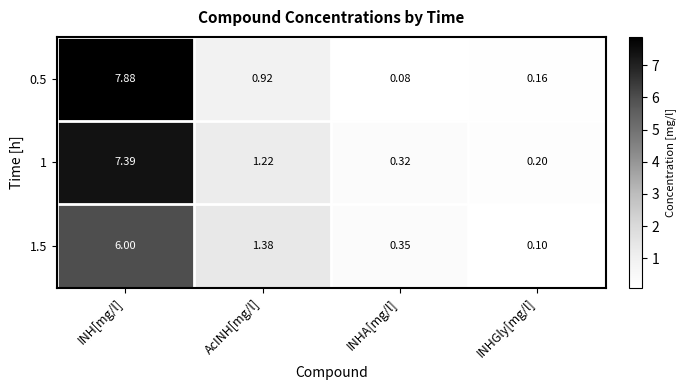

Which label corresponds to the smallest value in the chart?

INHA[mg/l]